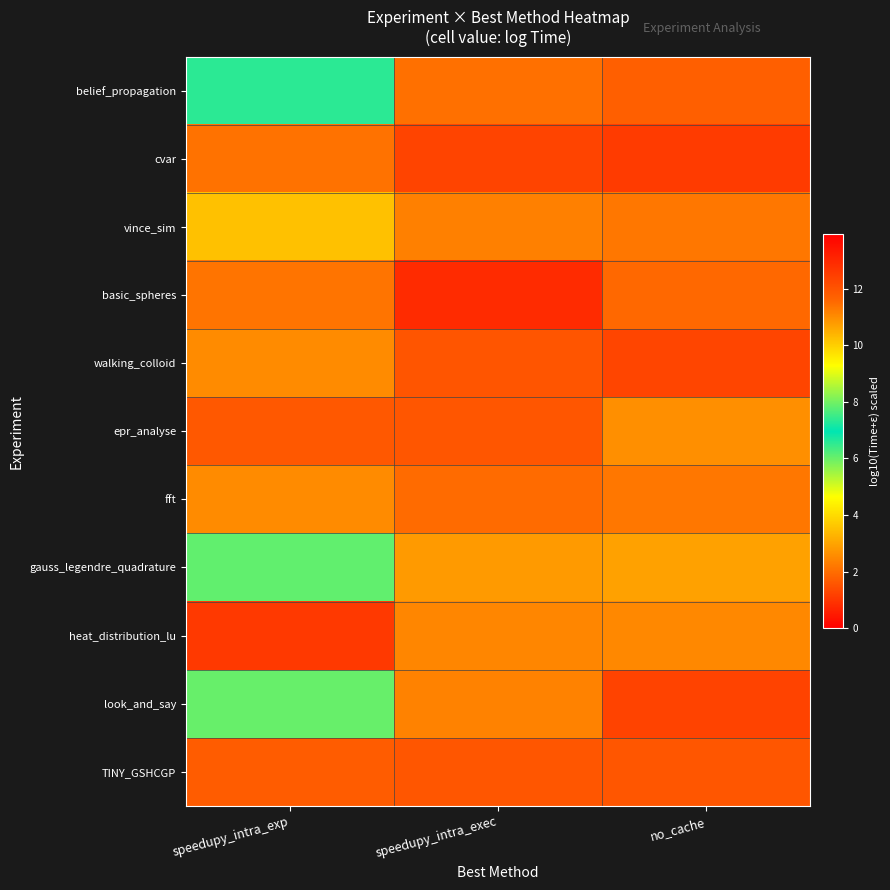

What is the total value across all series at no_cache?

42.7